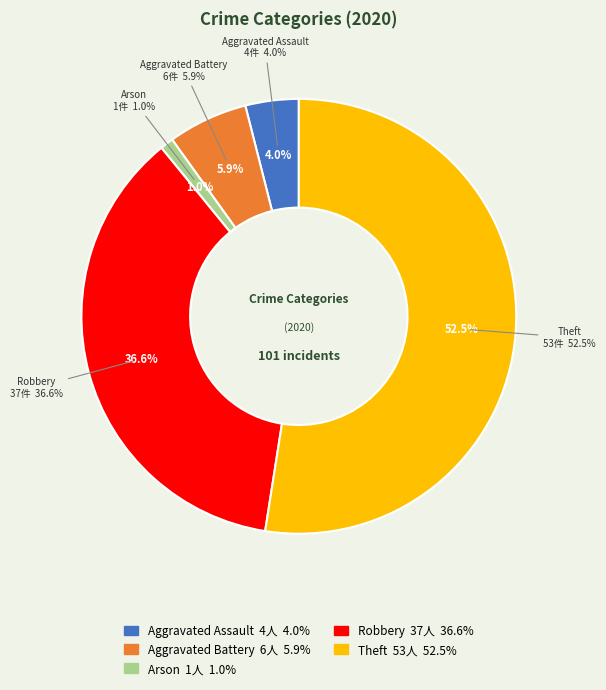

To the nearest percent, what is the difference between the largest and smallest slice percentages?

52%